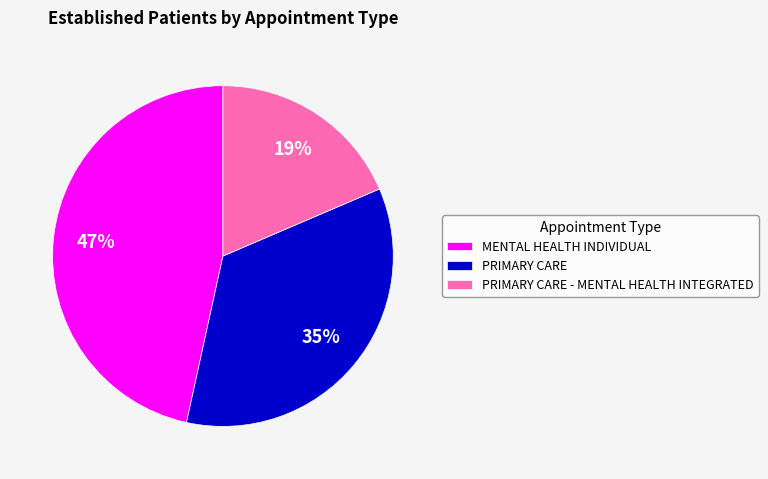

Combined, do PRIMARY CARE and PRIMARY CARE - MENTAL HEALTH INTEGRATED account for over 50%?

Yes